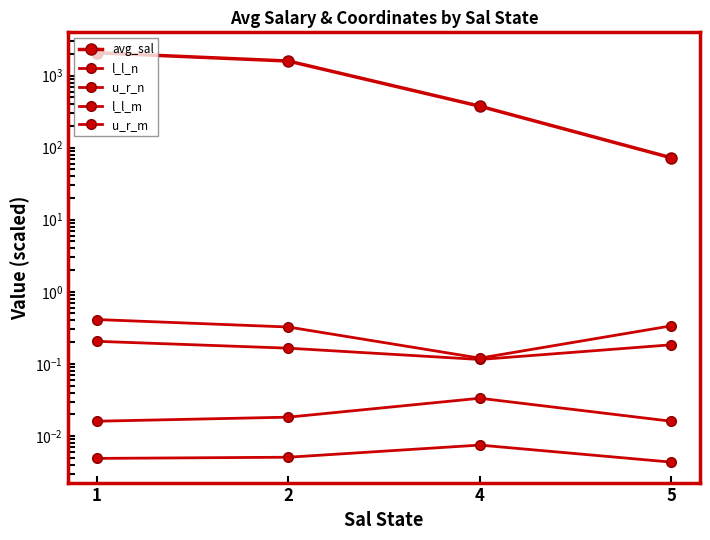

What is the difference between the avg_sal values at 1 and 5?

1993.8